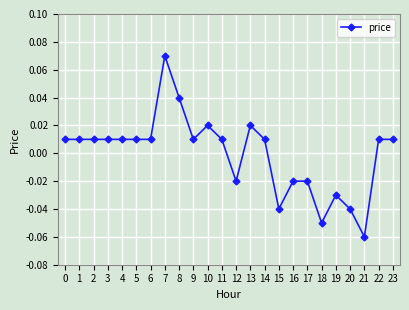

Count the number of data series in this chart.

1